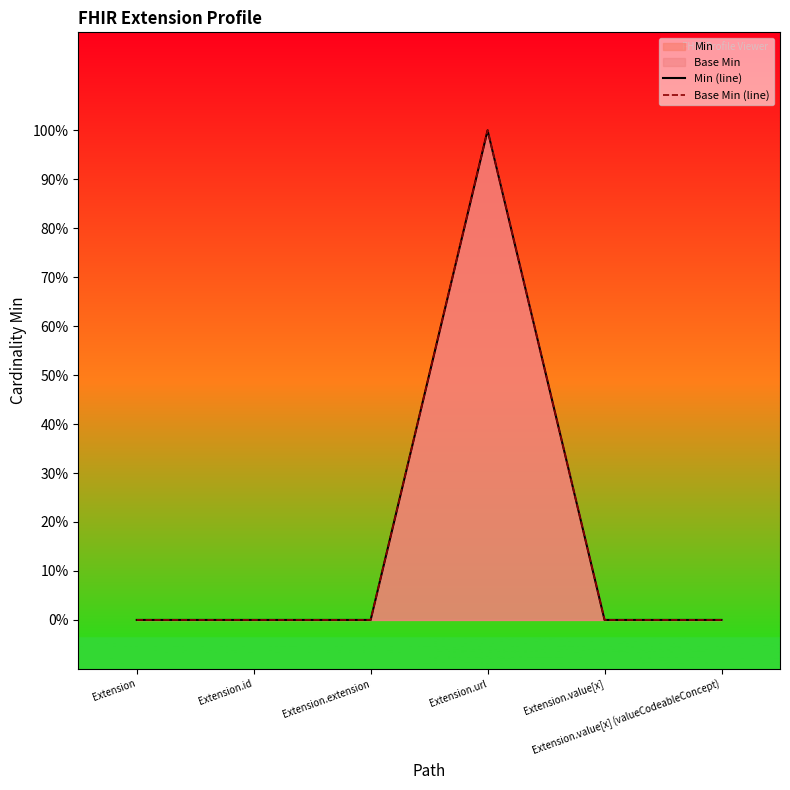

The value of Min (line) at Extension.value[x] (valueCodeableConcept) is 0. True or false?

True